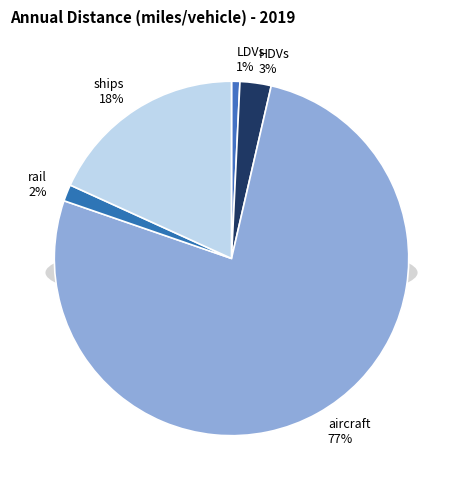

To the nearest percent, what portion does aircraft represent?

77%